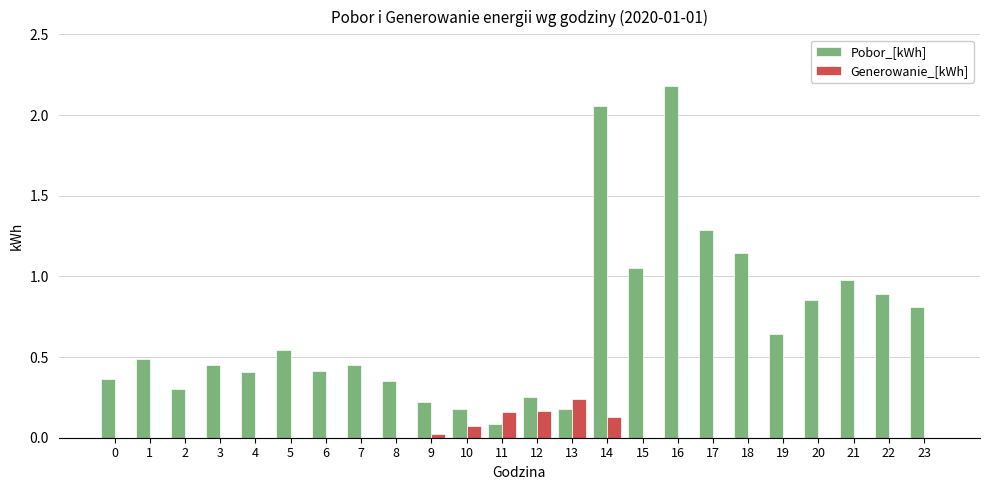

Is the value of Pobor_[kWh] at 2 greater than the value of Generowanie_[kWh] at 10?

Yes